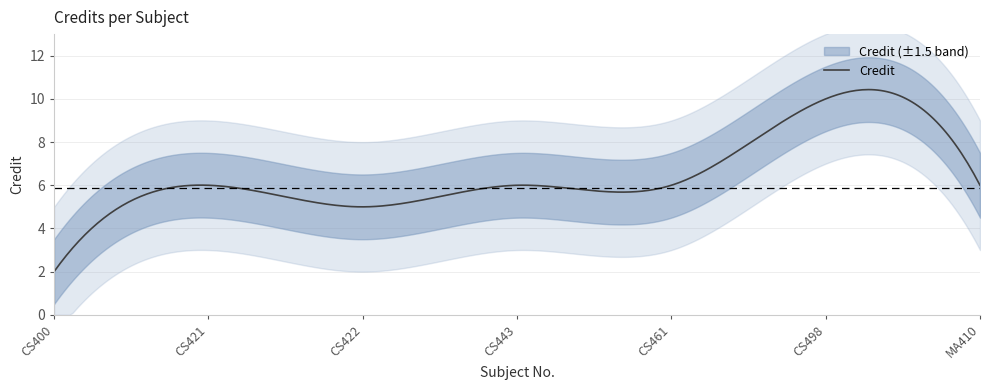

What position from the left is CS443?

4